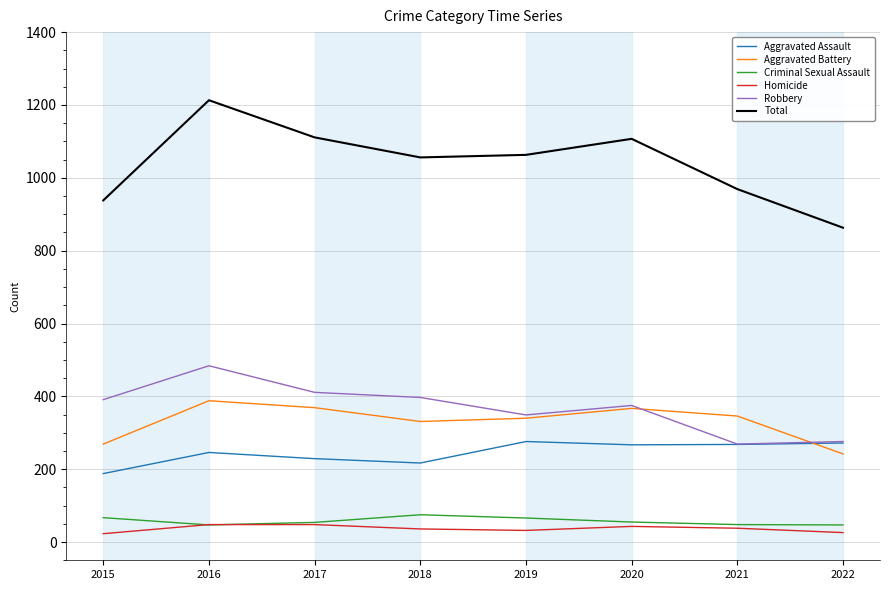

Rank the series by their maximum value, from highest to lowest.

Total, Robbery, Aggravated Battery, Aggravated Assault, Criminal Sexual Assault, Homicide